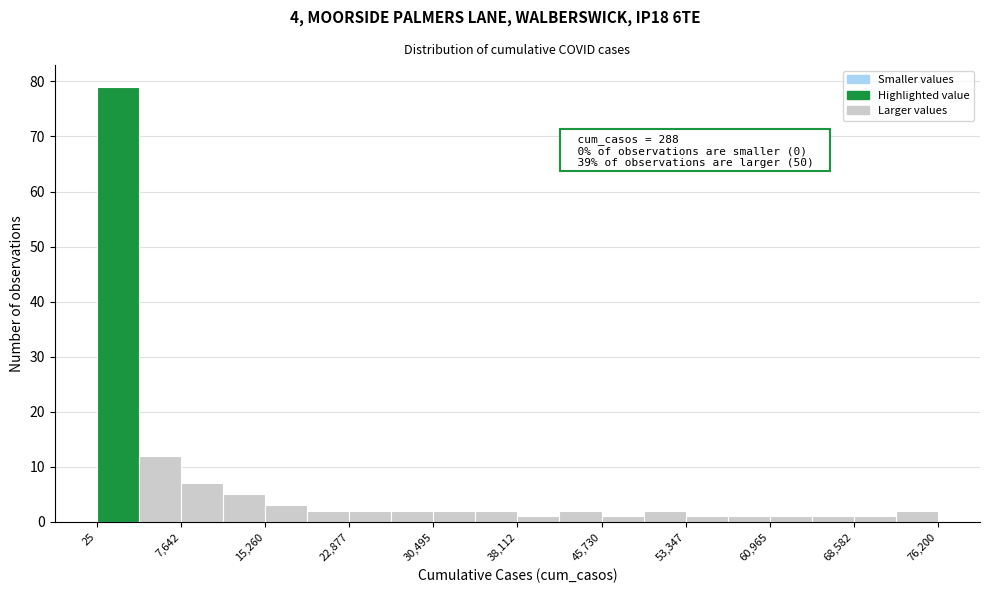

Read against the x-axis, roughly where is the centre of the tallest bar?

2000